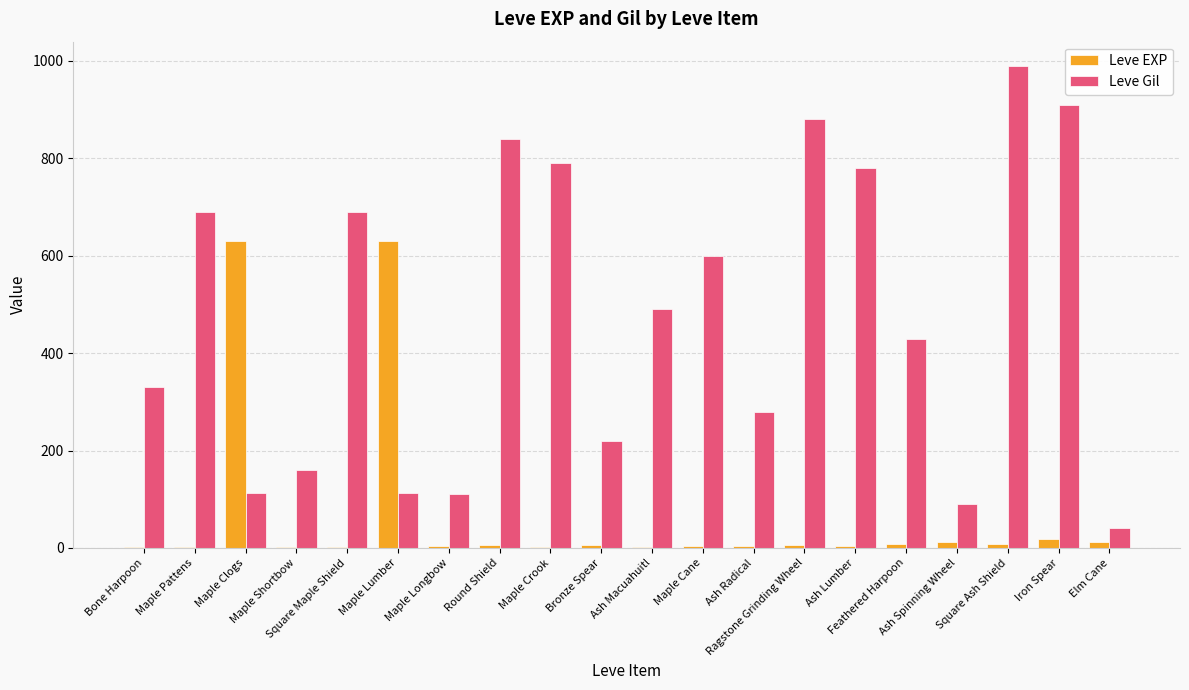

What is the sum of all Leve Gil values?

9545